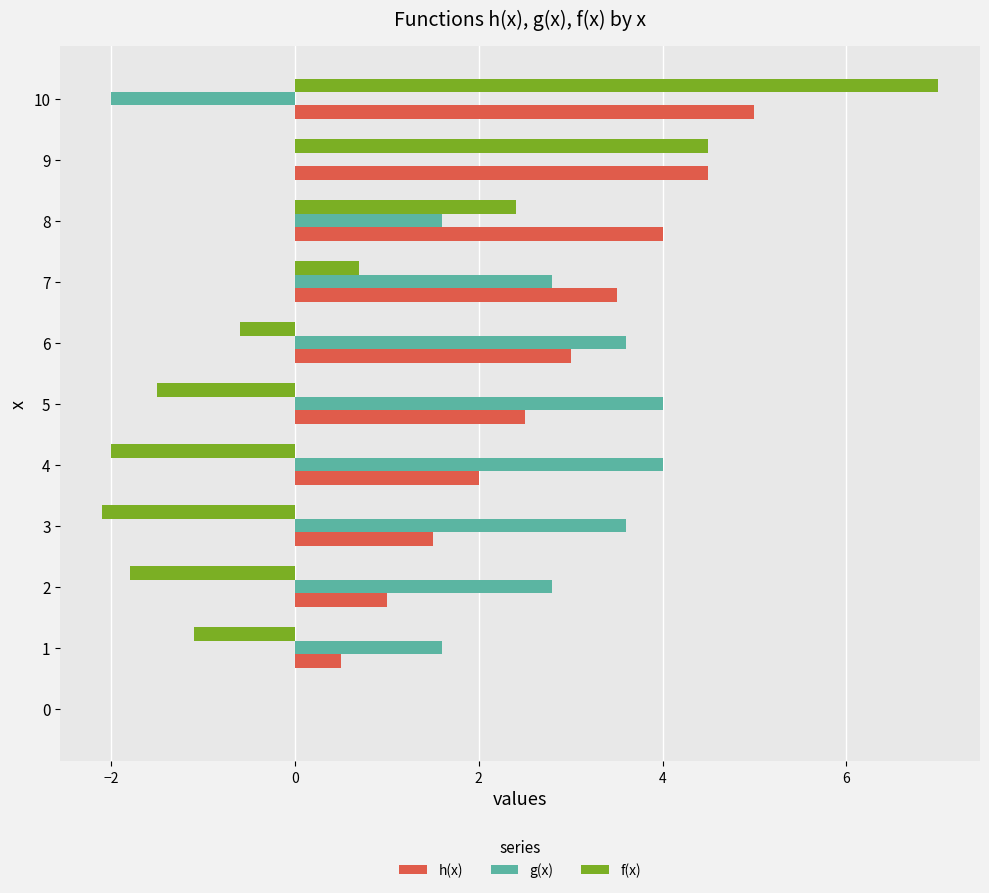

How many categories are shown in the chart?

11